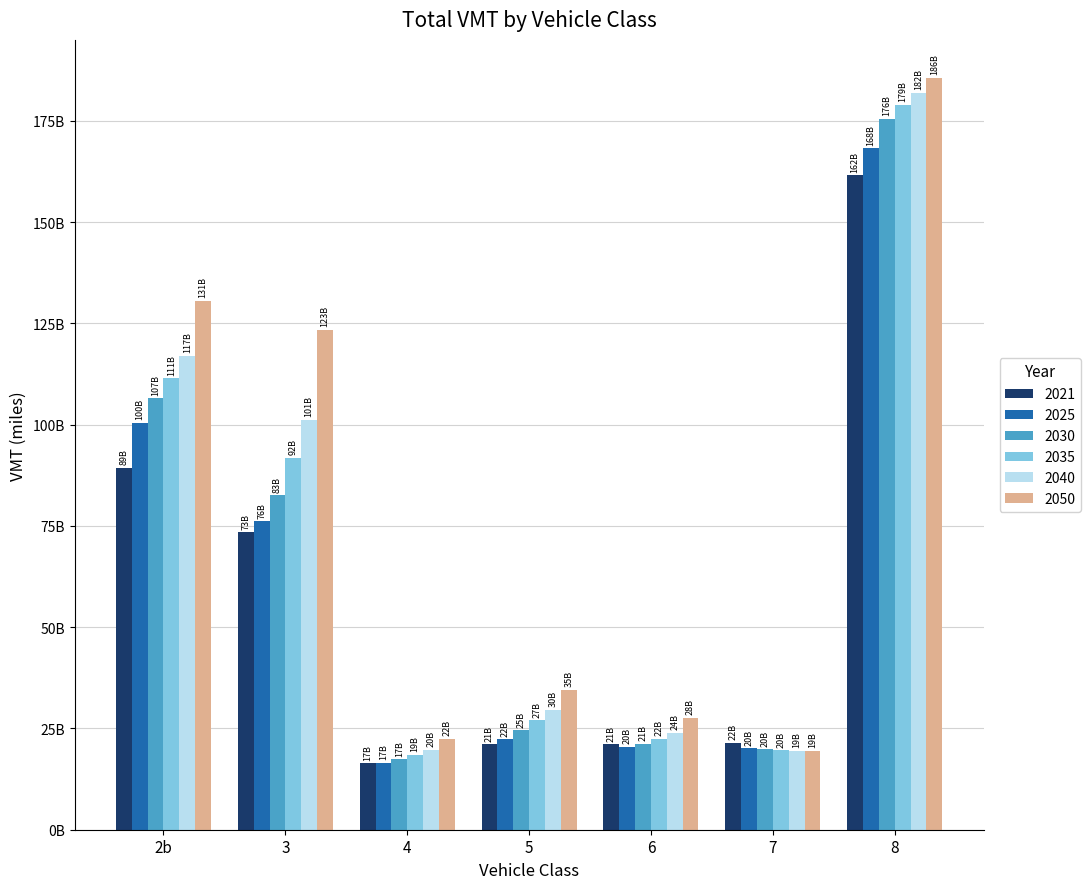

Reading left to right, transcribe all the data shown in this chart.

2021: 89367047258	73491209528	16520378018	21162307201	21091781567	21507671116	161513165543
2025: 100480428369	76161660589	16557685158	22392723421	20494574836	20181540051	168228600747
2030: 106552688626	82515567903	17432091594	24574021166	21225094027	19842312364	175504947152
2035: 111417835072	91787951690	18560956767	26992049079	22444269251	19598413915	178984032831
2040: 116997355307	101139003489	19687038560	29522217276	23913899486	19480353440	181920428178
2050: 130641797616	123324758518	22481978241	34590984593	27570635908	19474802616	185700776885